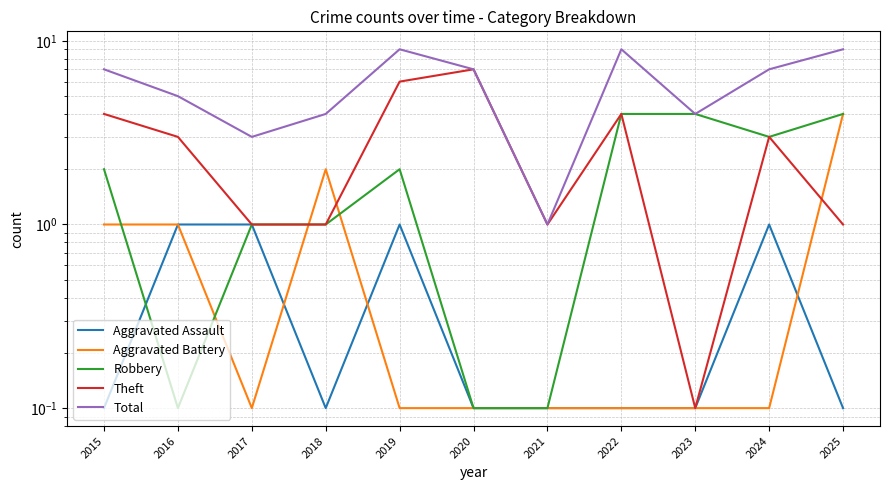

The Theft series shows 1.0 at 2017. True or false?

True